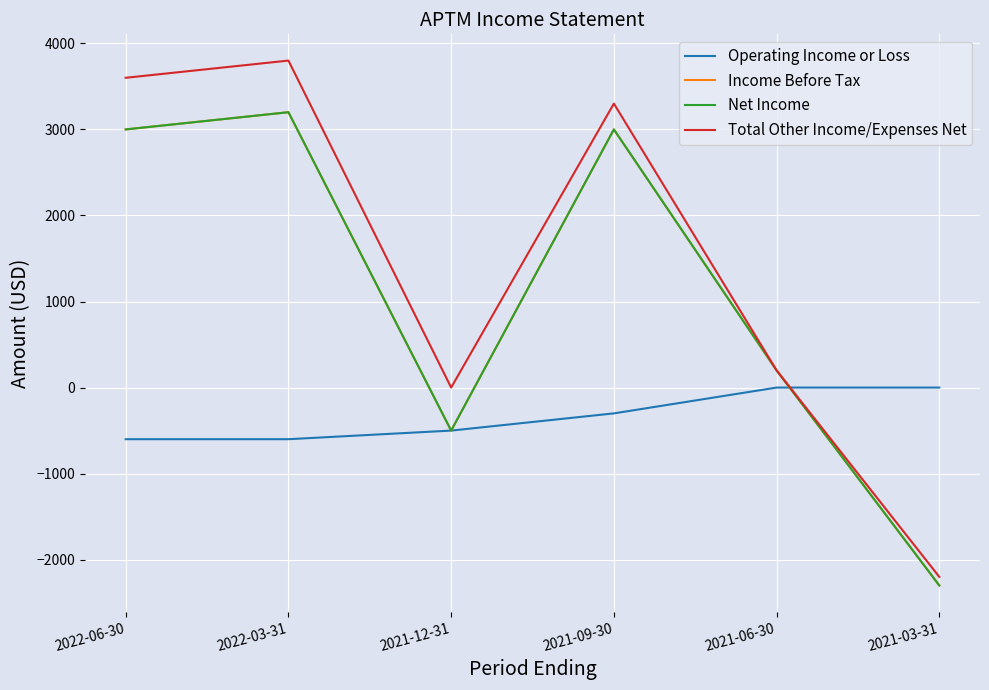

At which category is the sum across all series the highest?

2022-03-31